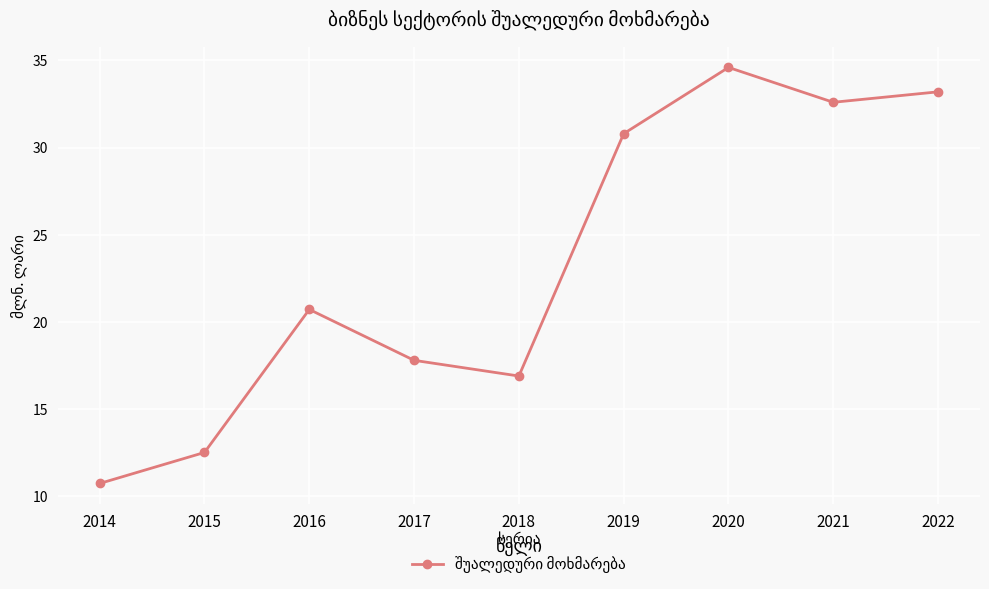

Reading left to right, transcribe all the data shown in this chart.

2014=10.7	2015=12.5	2016=20.7	2017=17.8	2018=16.9	2019=30.8	2020=34.6	2021=32.6	2022=33.2